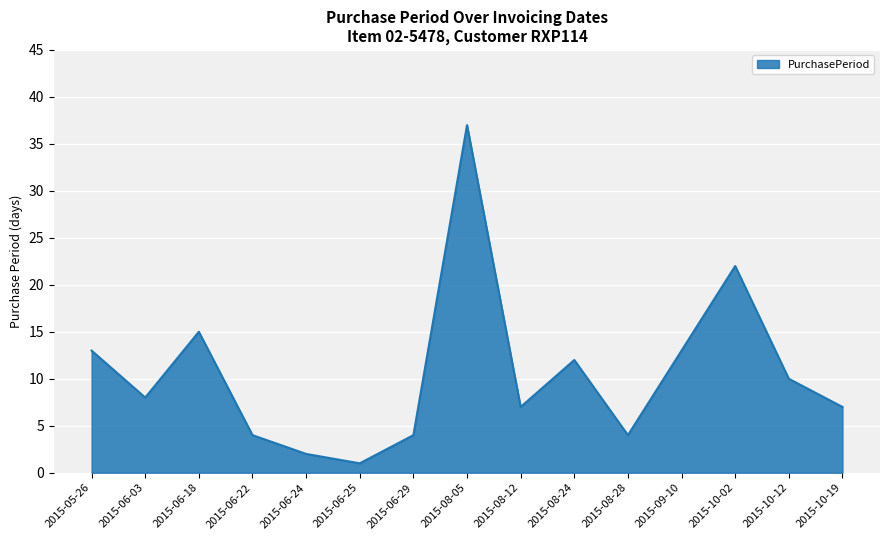

What is the change in value from 2015-06-25 to 2015-08-12?

+6